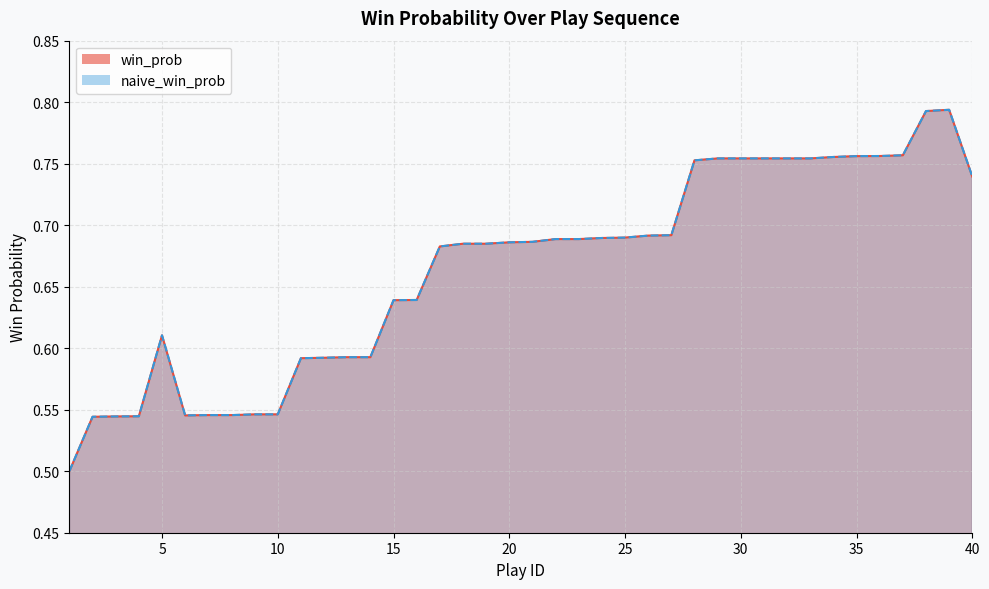

At how many categories does at least one series exceed 0?

40